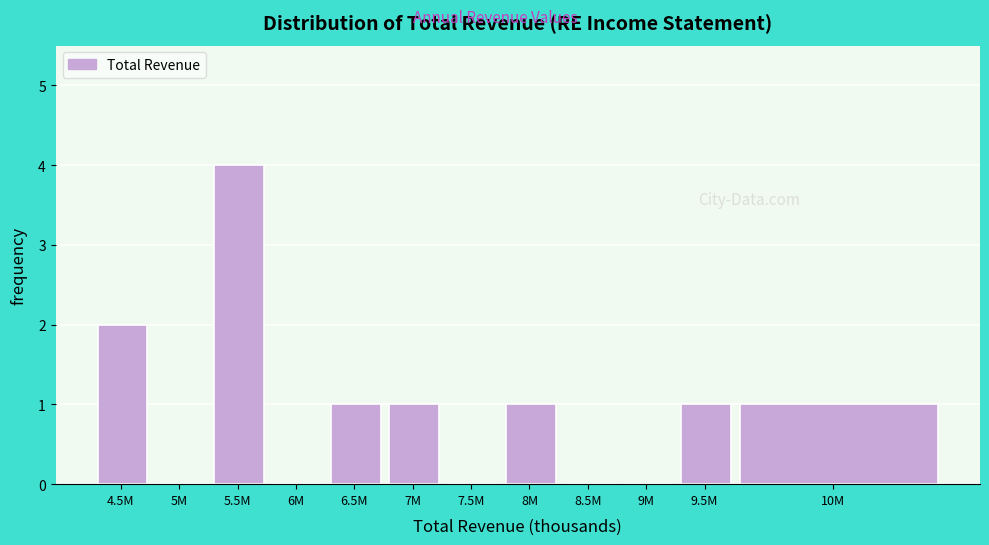

Reading left to right, transcribe all the data shown in this chart.

4.5M=2	5M=0	5.5M=4	6M=0	6.5M=1	7M=1	7.5M=0	8M=1	8.5M=0	9M=0	9.5M=1	10M=1